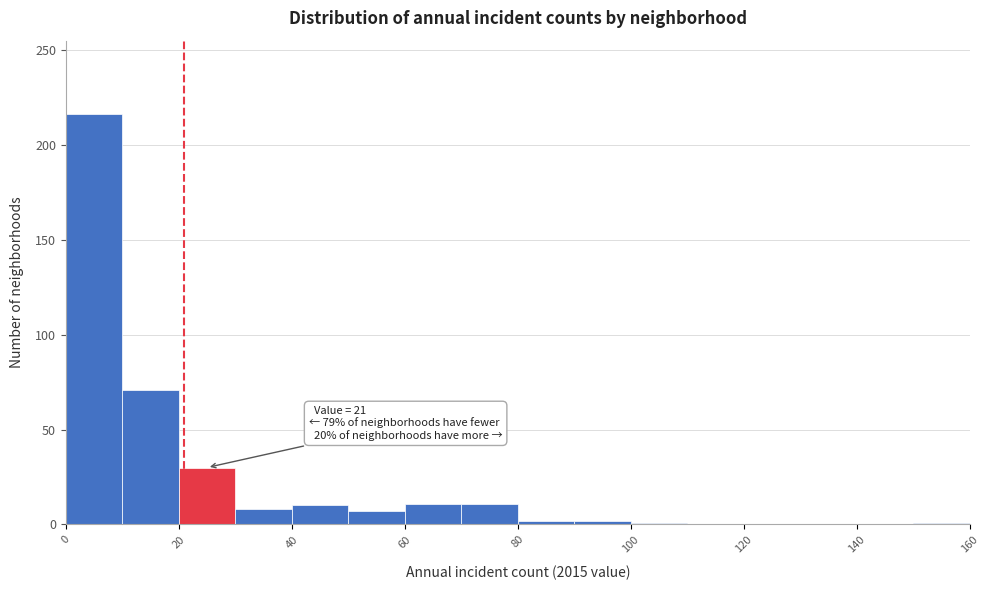

Which range on the x-axis has the tallest bar?

0 to 10